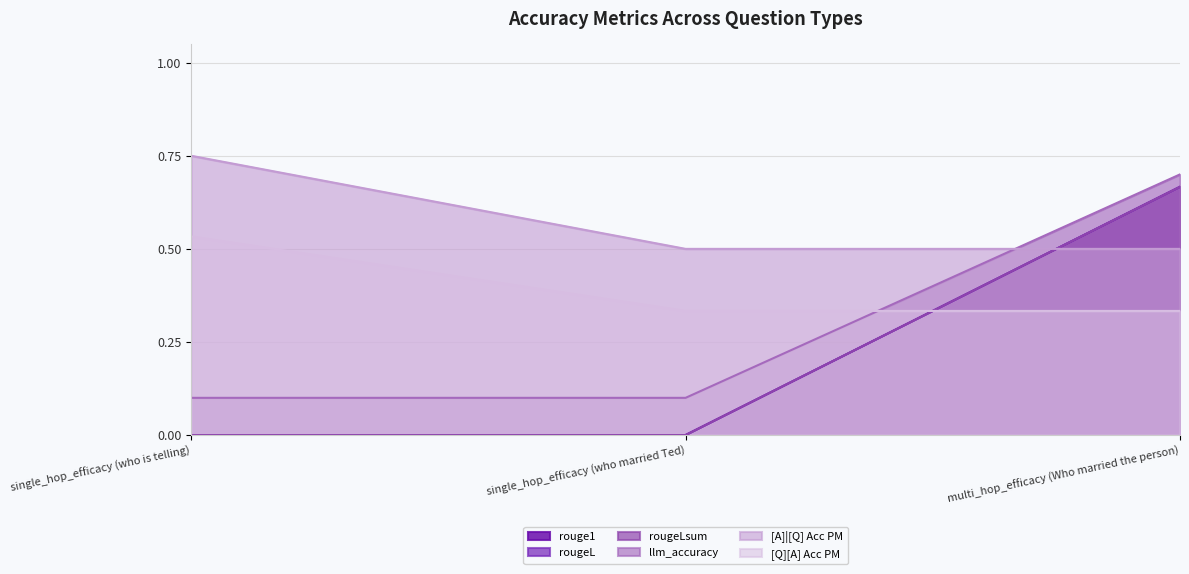

Which series has the largest range (max minus min)?

rouge1